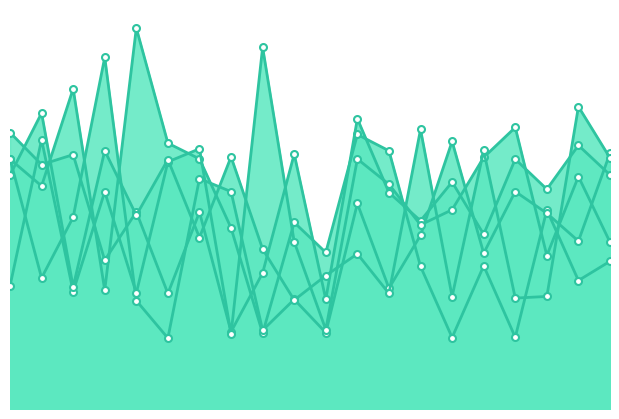

Which series has the largest total across all categories?

x2